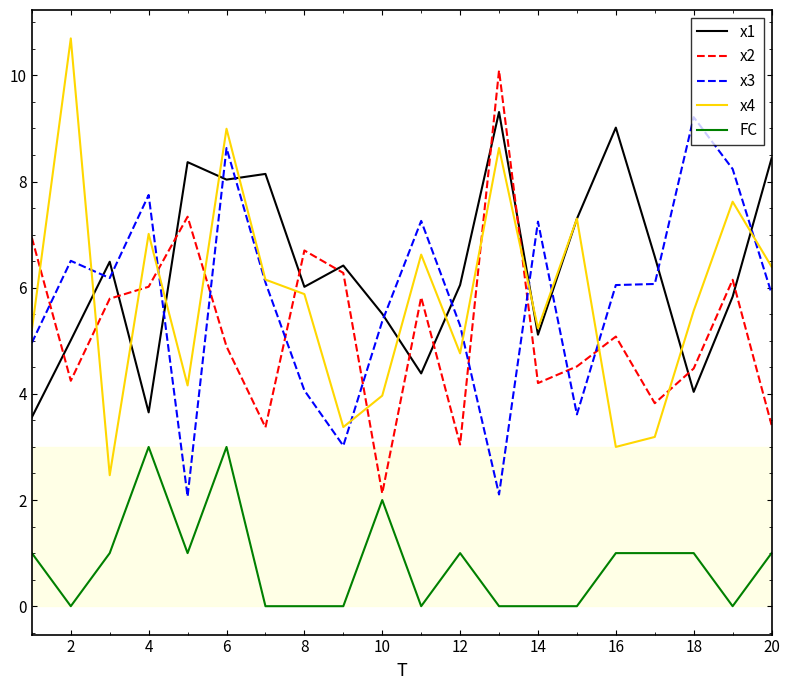

What is the lowest value of the x3 series?

2.1